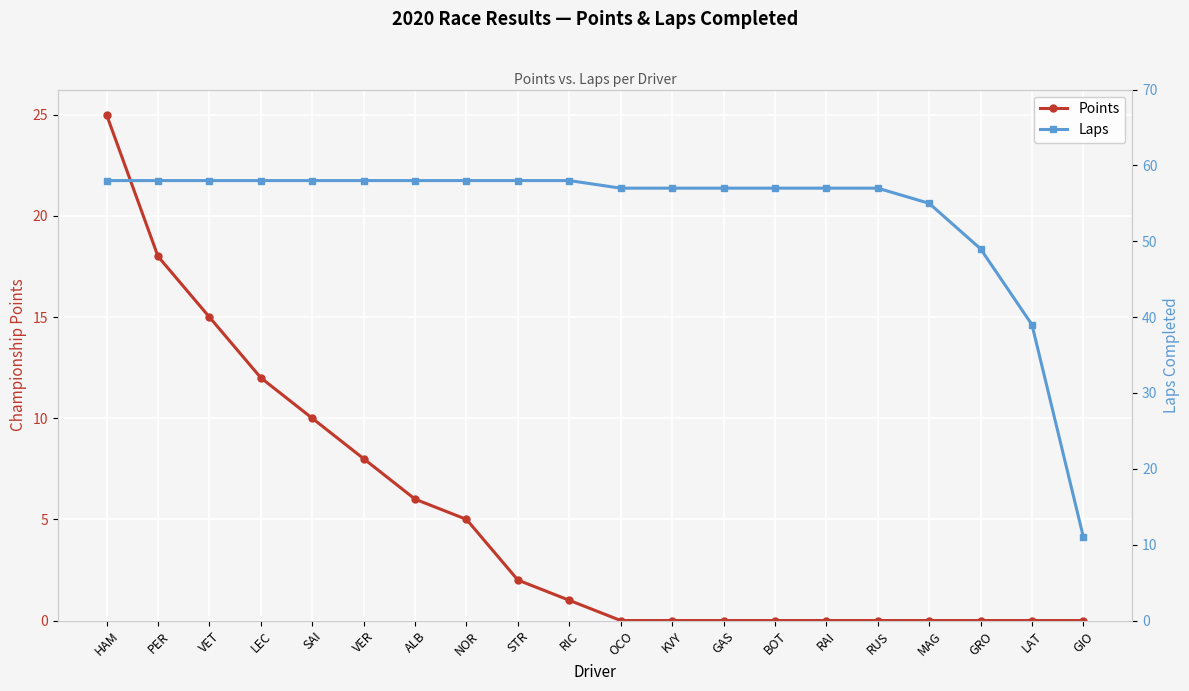

At how many categories does at least one series exceed 3?

20